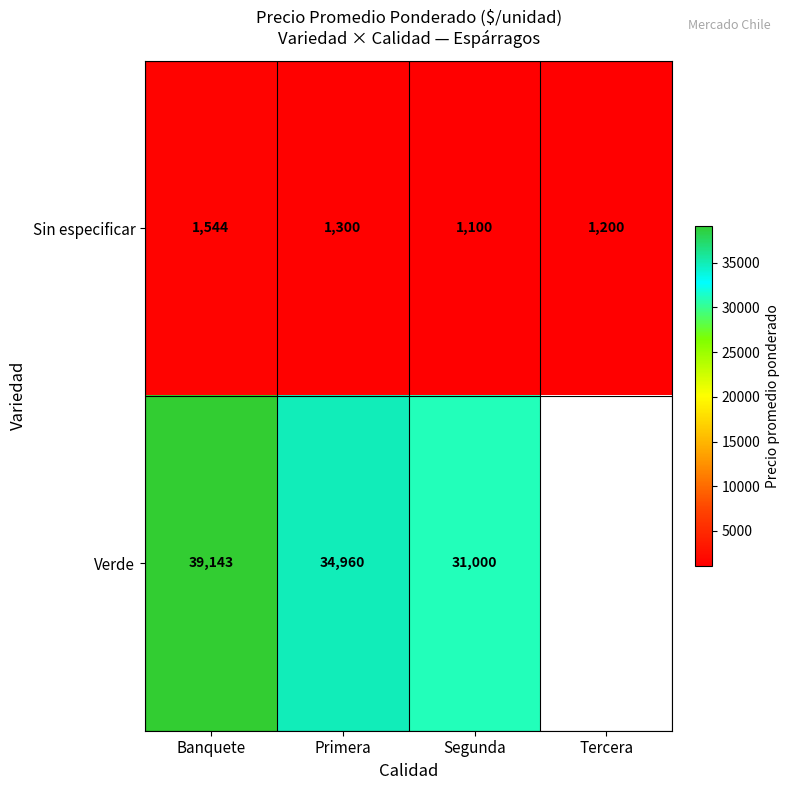

How many values in the Sin especificar series are below 1300?

2